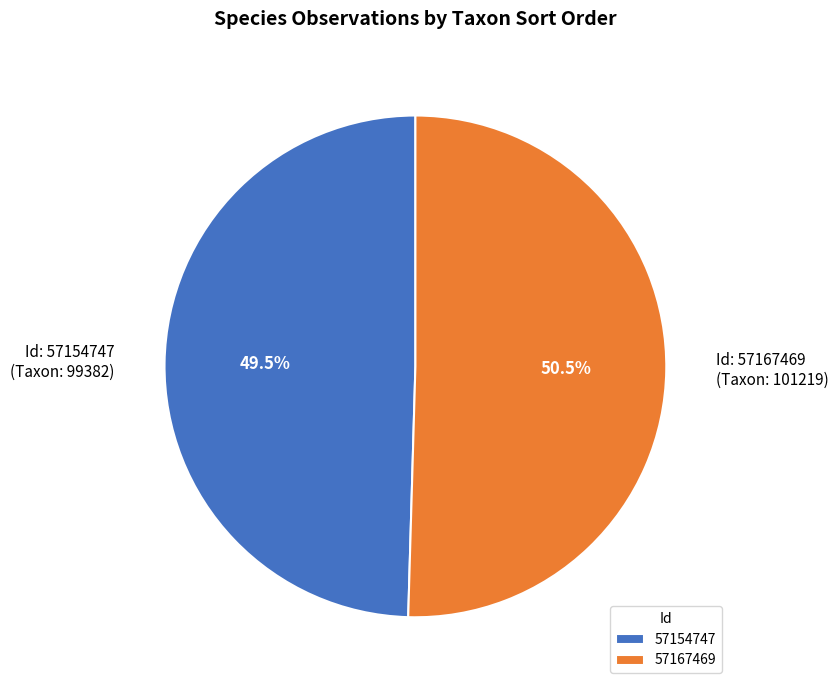

Rank the categories by value from lowest to highest.

57154747, 57167469